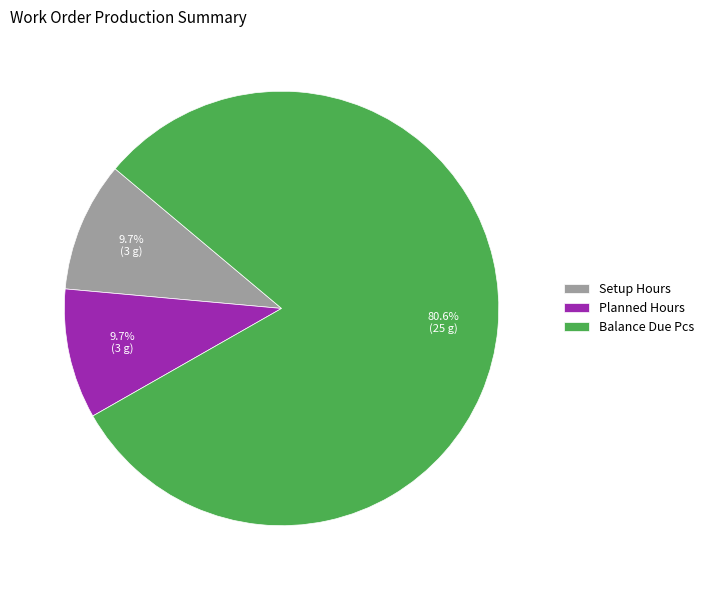

To the nearest percent, what is the difference between the largest and smallest slice percentages?

71%